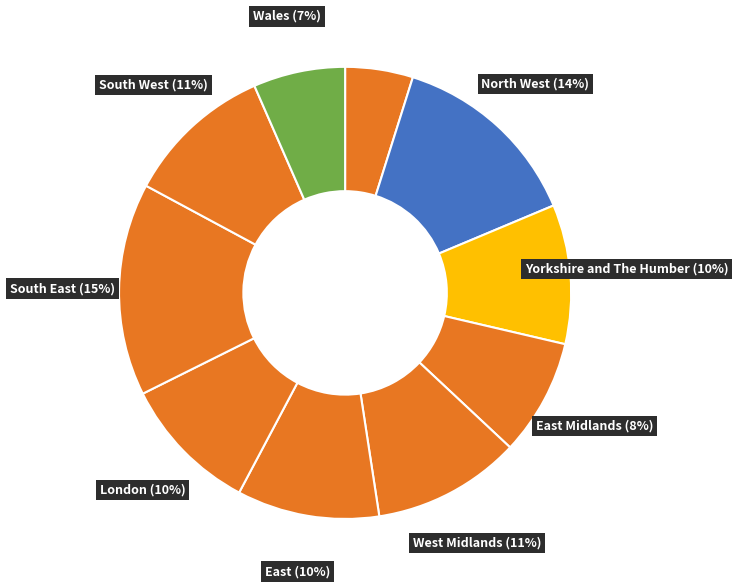

Rank the categories by value from highest to lowest.

South East, North West, West Midlands, South West, East, Yorkshire and The Humber, London, East Midlands, Wales, North East